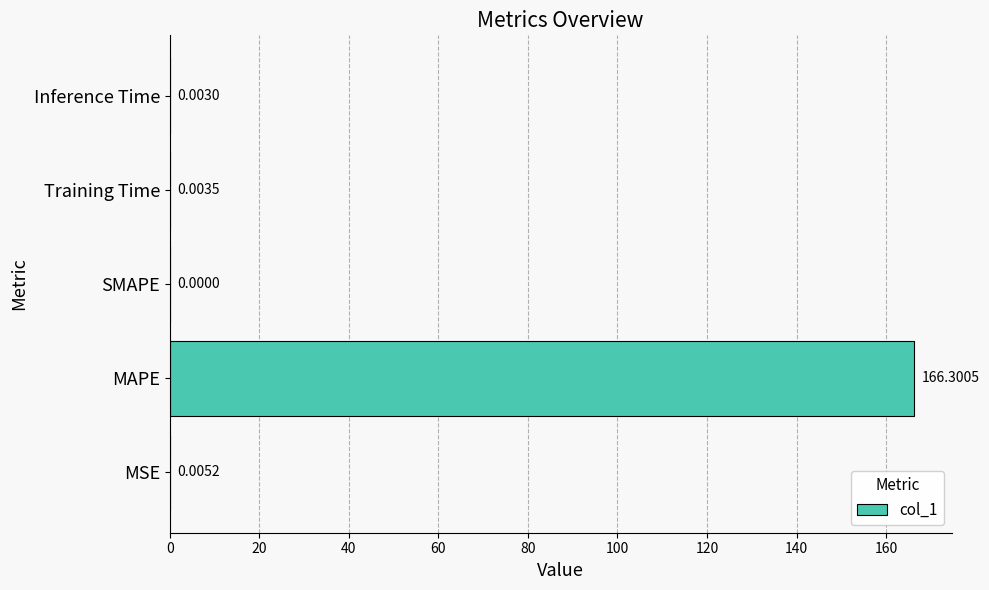

What is the greatest value displayed?

166.3